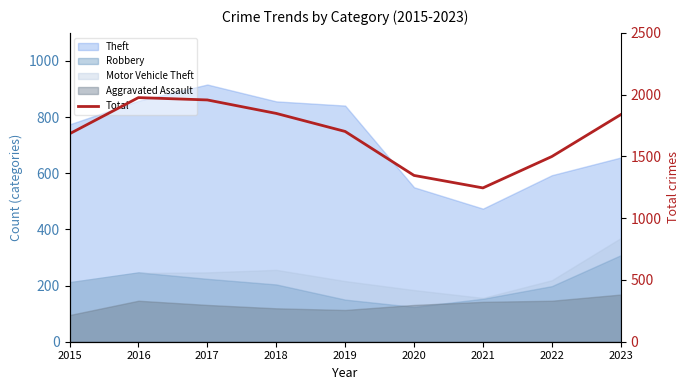

Reading left to right, extract all data points from this chart.

2015=1683	2016=1976	2017=1957	2018=1848	2019=1702	2020=1346	2021=1245	2022=1499	2023=1838